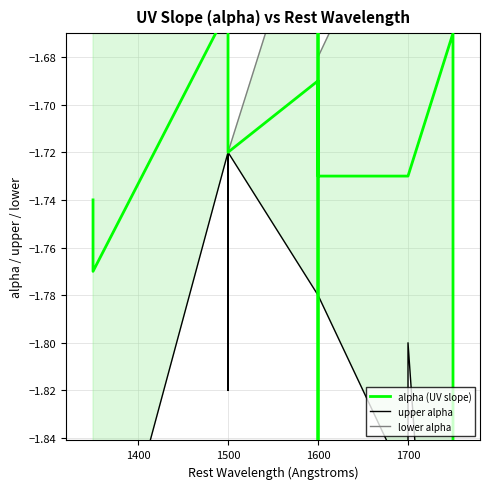

What is the average value of the lower alpha series?

-1.6